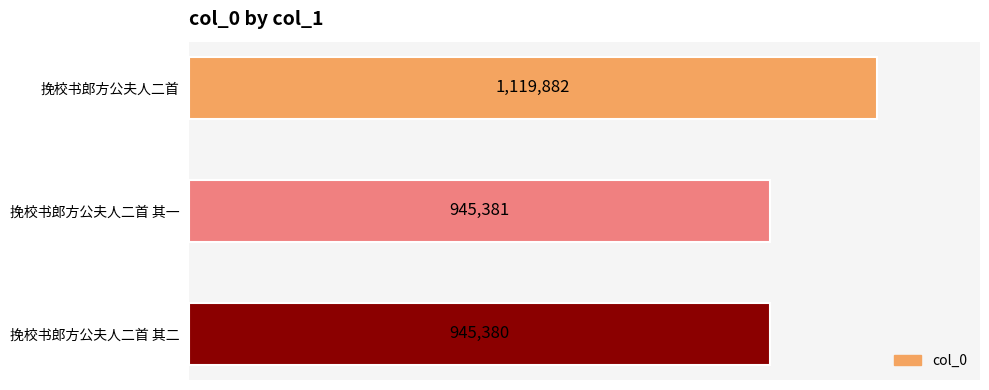

Are the bars horizontal?

Yes